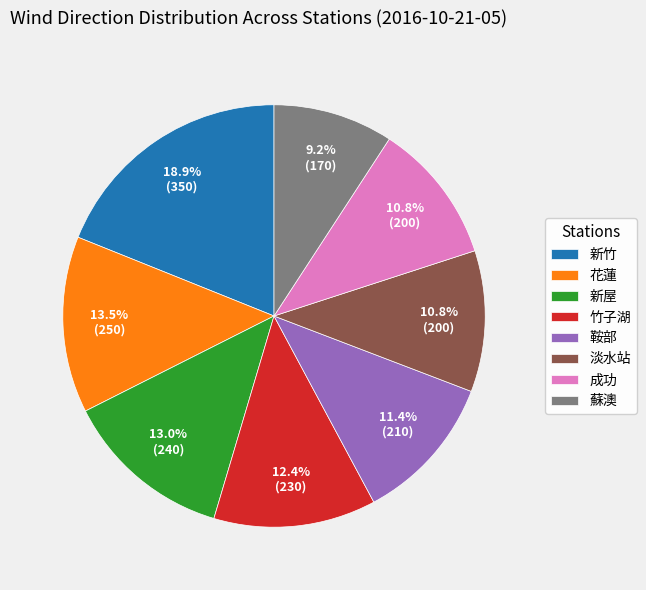

Count the number of slices in the pie.

8